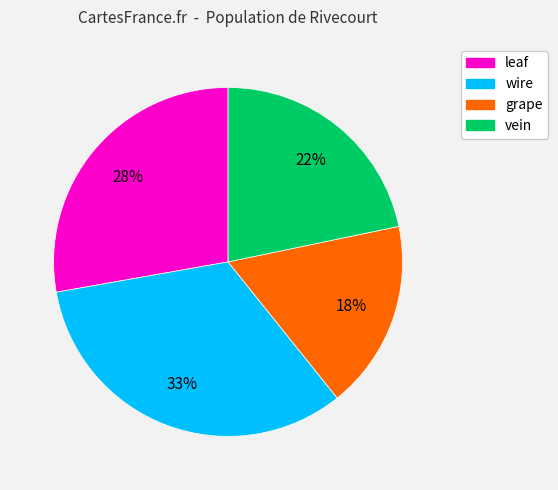

Does wire account for over 50% of the chart?

No